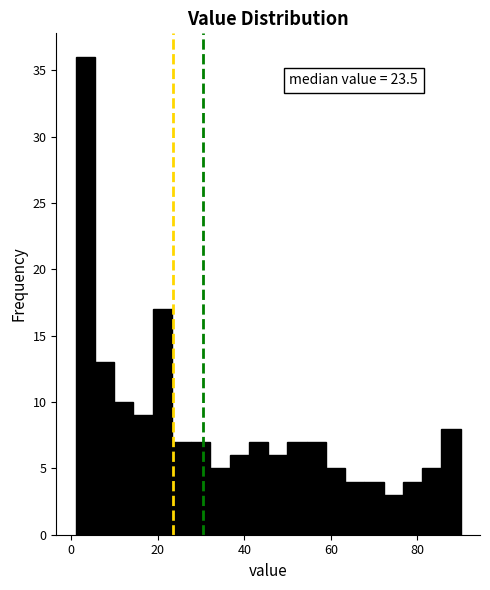

Read against the x-axis, roughly where is the centre of the tallest bar?

4